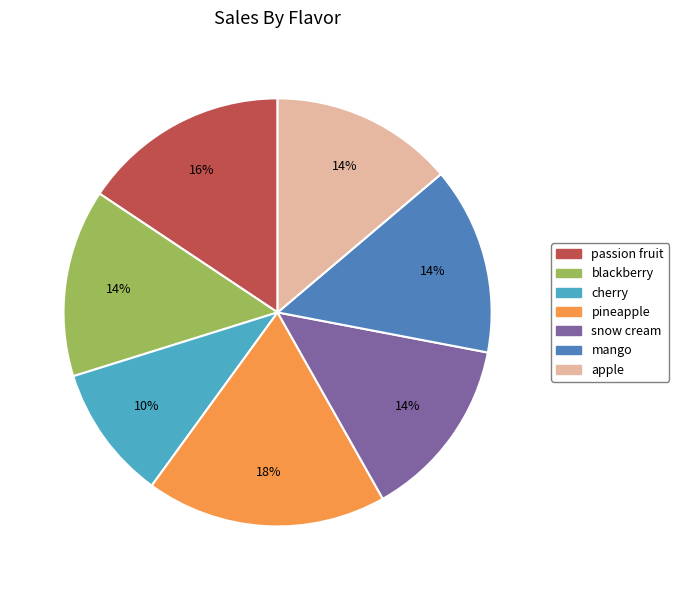

To the nearest percent, what is the average slice percentage?

14%